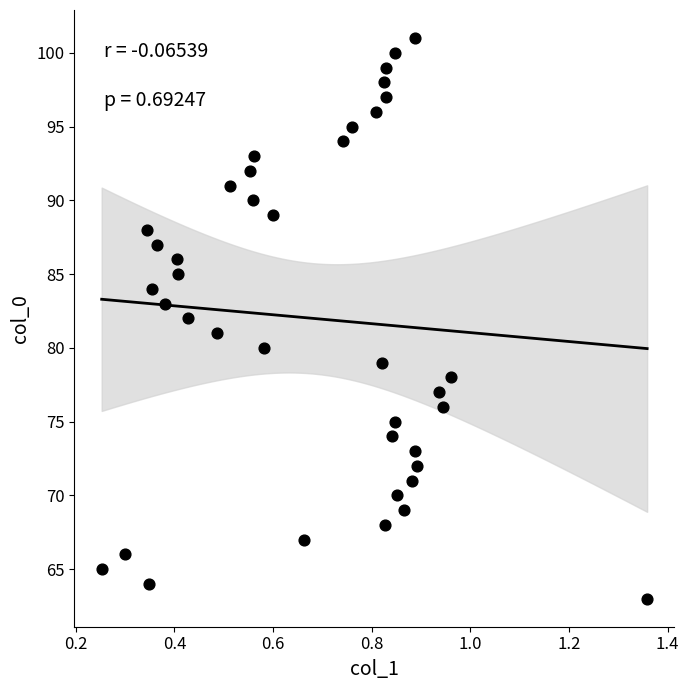

Count the number of points in this scatter plot.

39